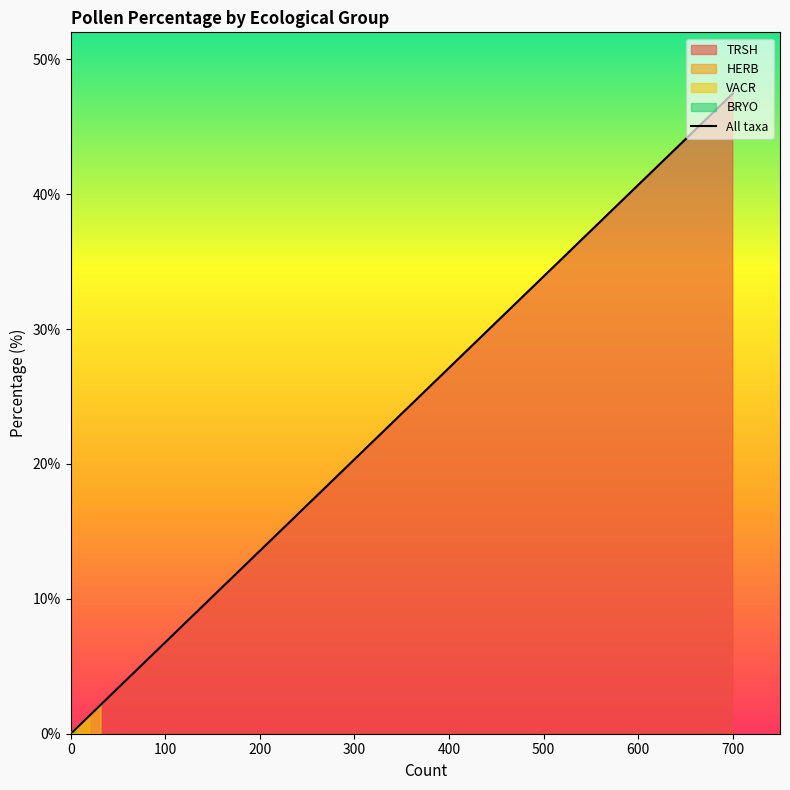

How many lines are shown in the chart?

1